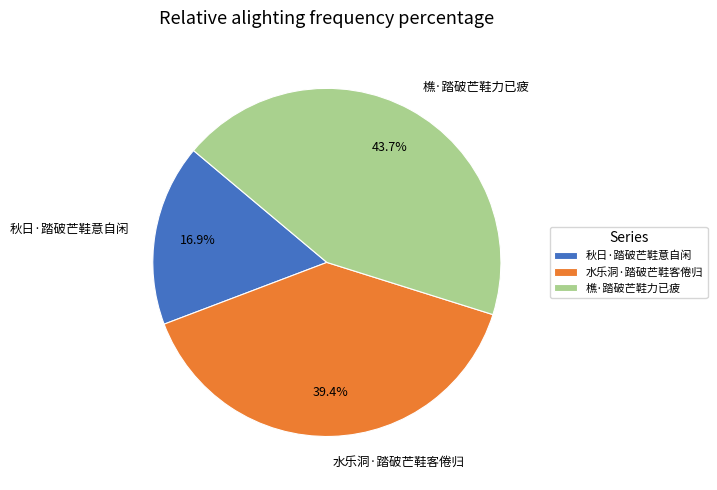

Approximately how many times larger is the value at 樵·踏破芒鞋力已疲 compared to 水乐洞·踏破芒鞋客倦归?

1.1